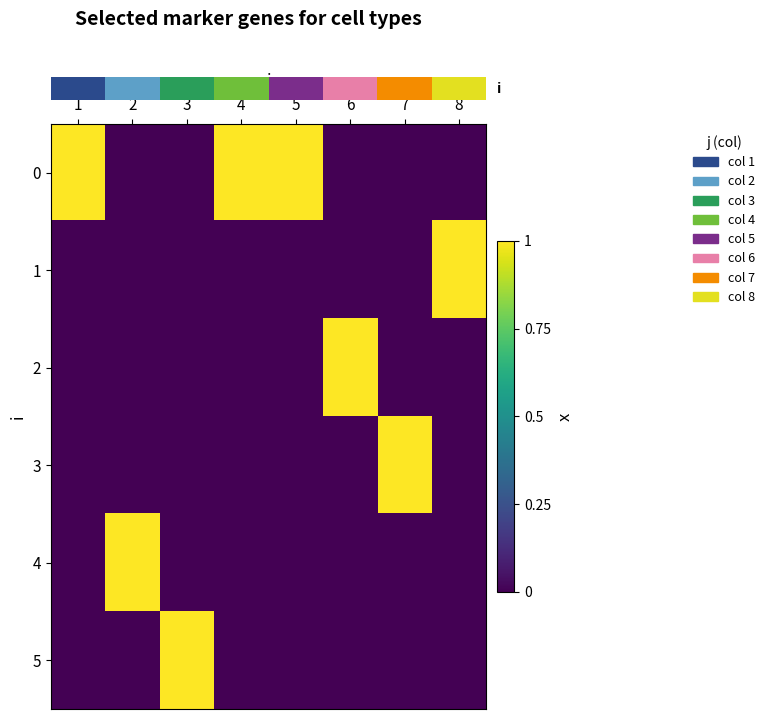

What is the total value across all series at 8?

1